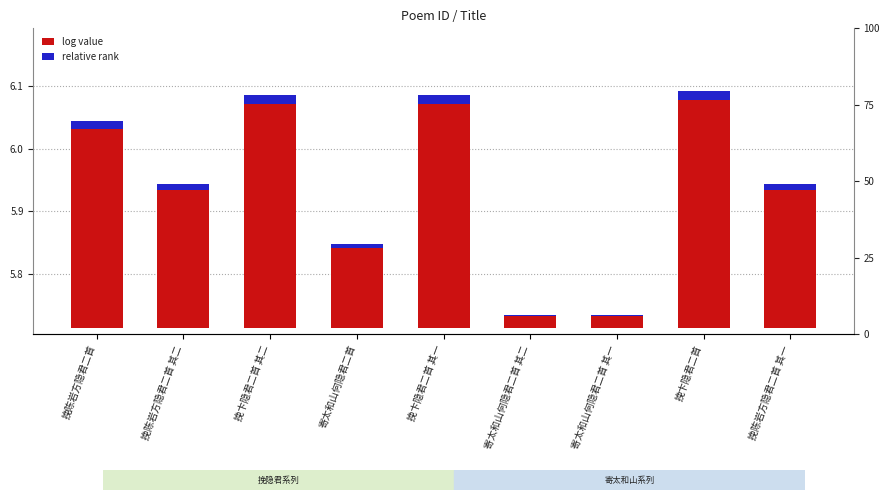

At which label is relative rank closest to 0?

寄太和山何隐君二首 其一